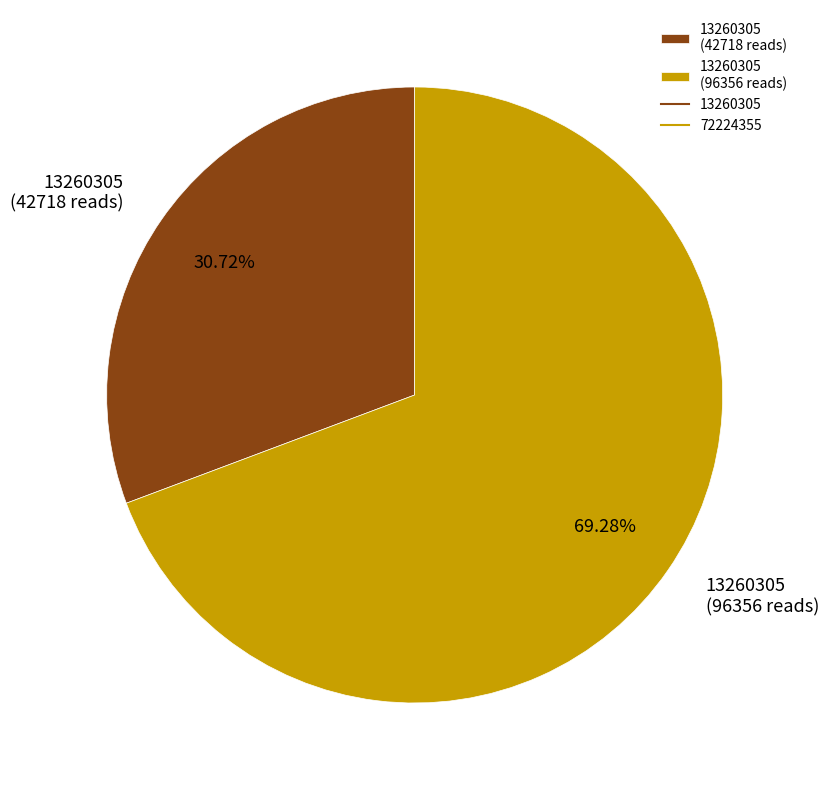

How many segments does this pie chart have?

2